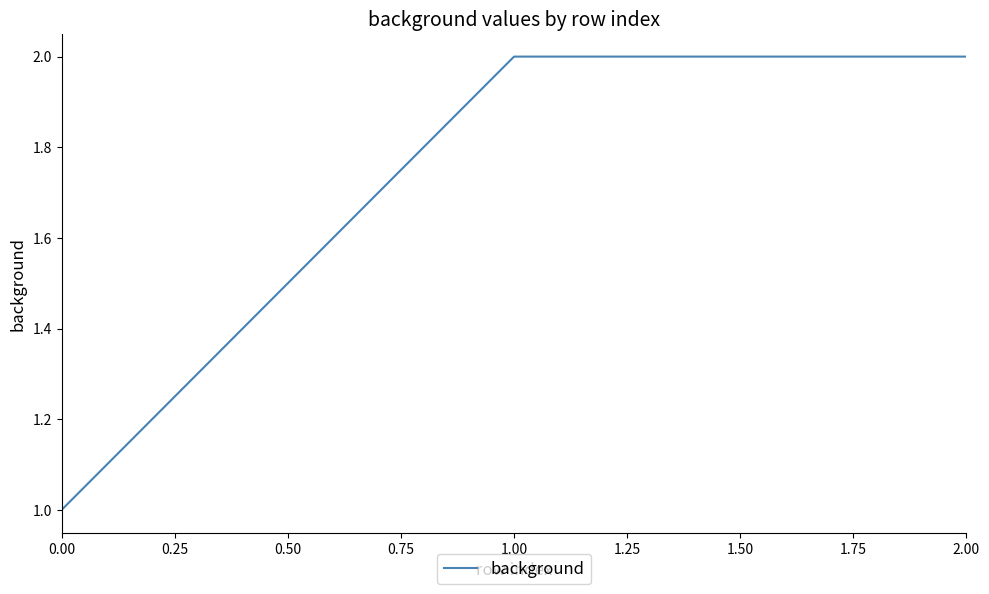

What is the ratio of the value at 1.00 to the value at 2.00?

1.0